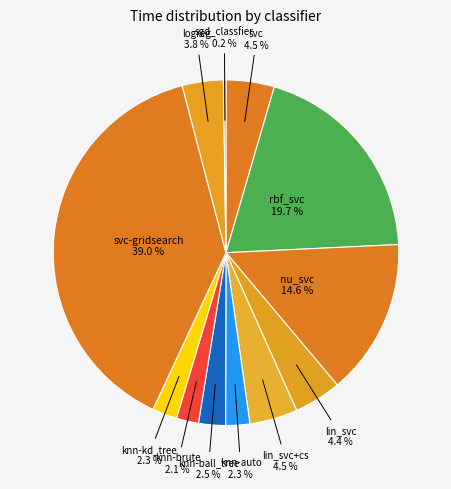

Does any single category account for the majority?

No